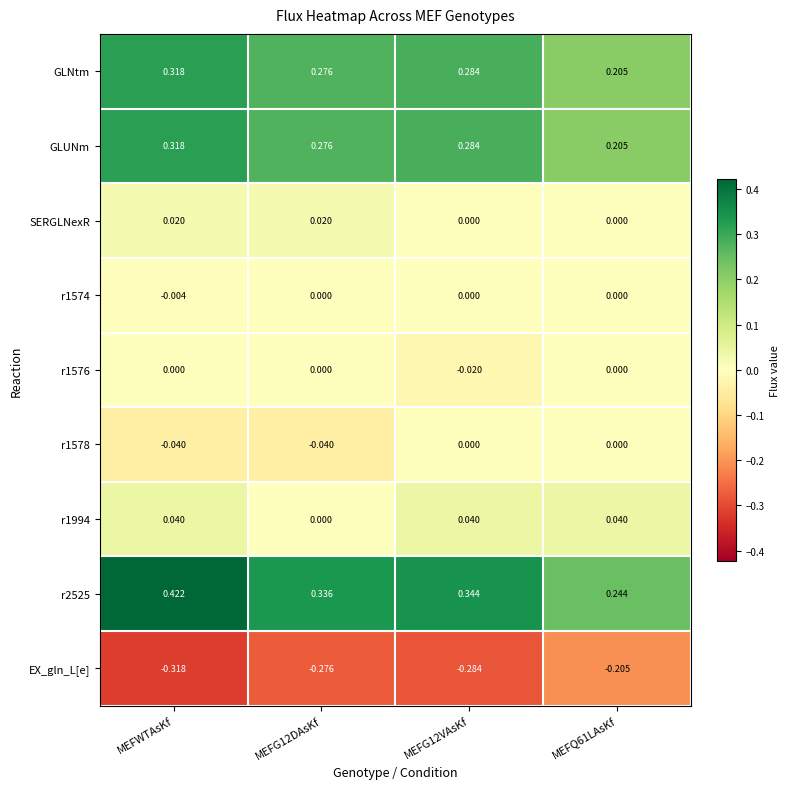

At which category does the chart reach its minimum across all series?

MEFWTAsKf